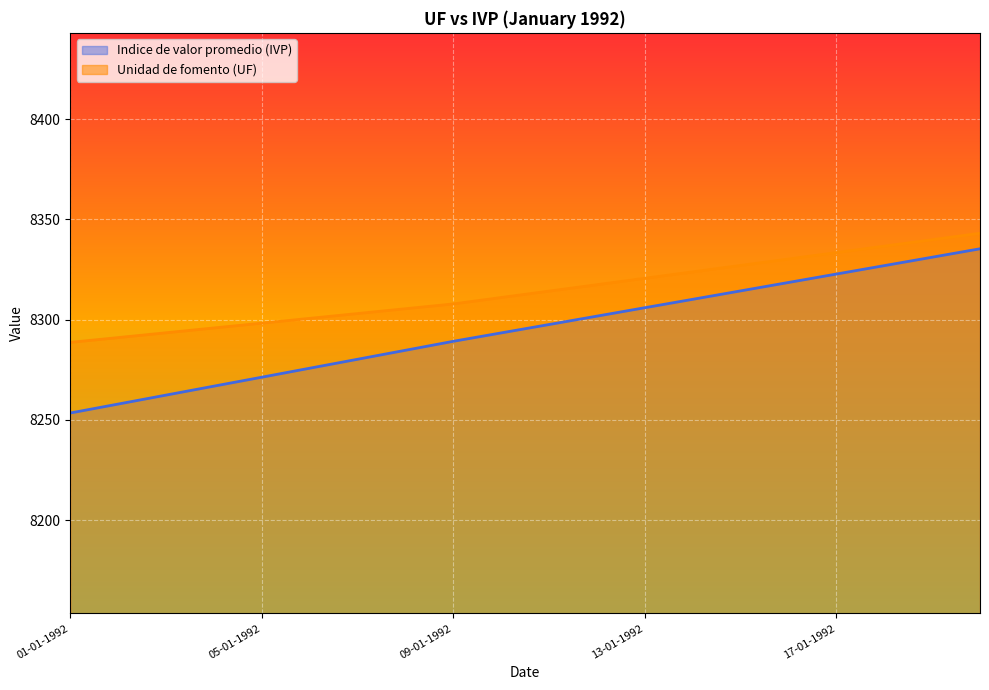

How many lines are shown in the chart?

2